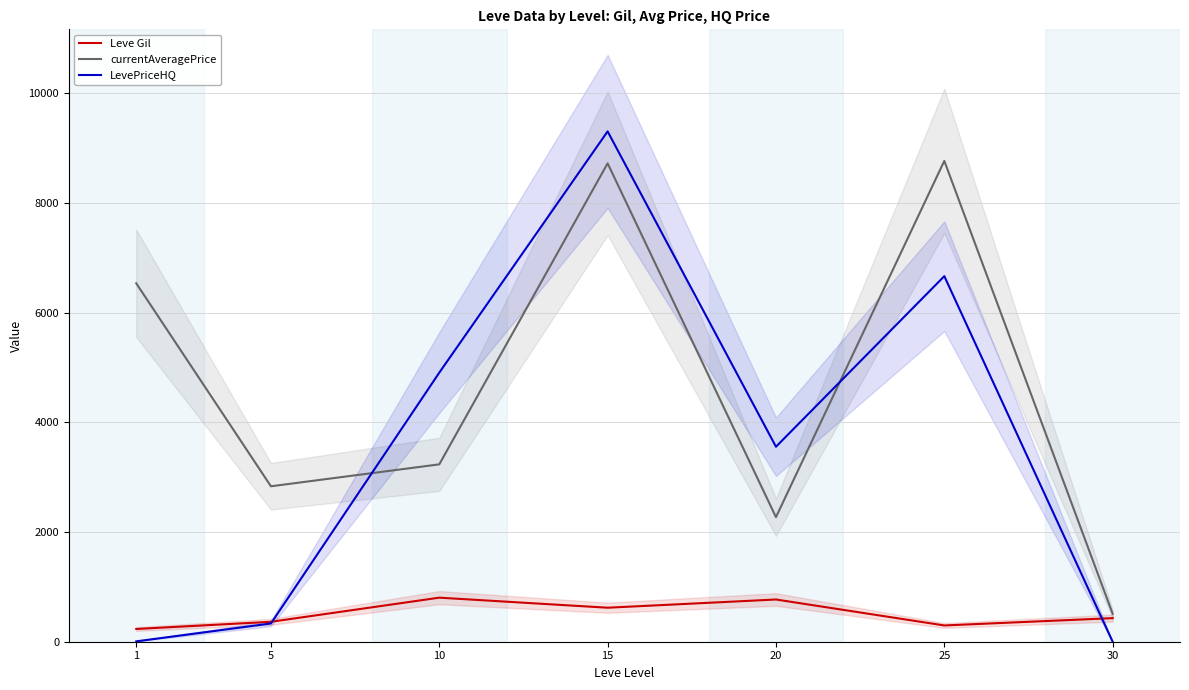

Which series has the largest total across all categories?

currentAveragePrice